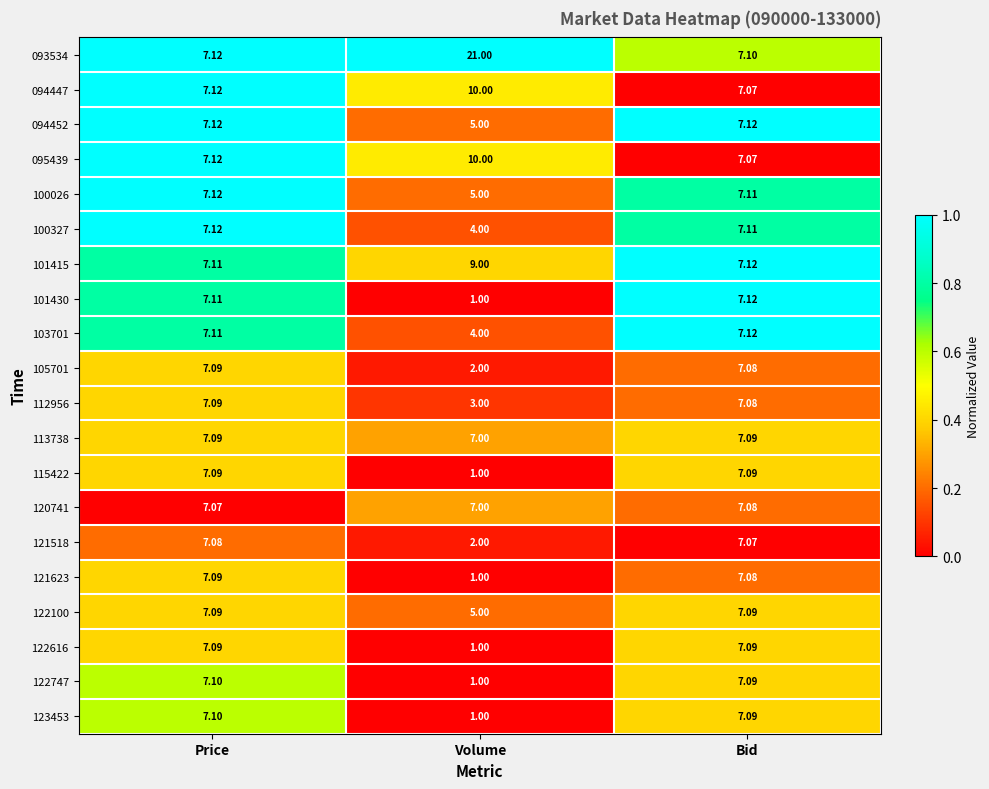

At which category is the sum across all series the highest?

Price